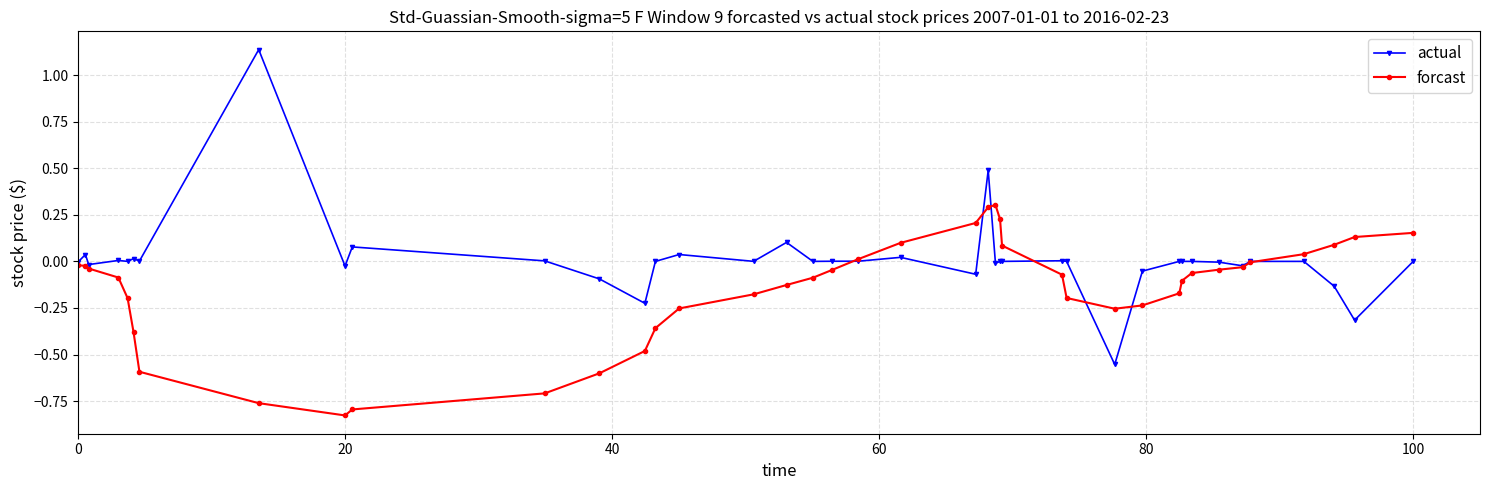

How many series are shown in this chart?

2